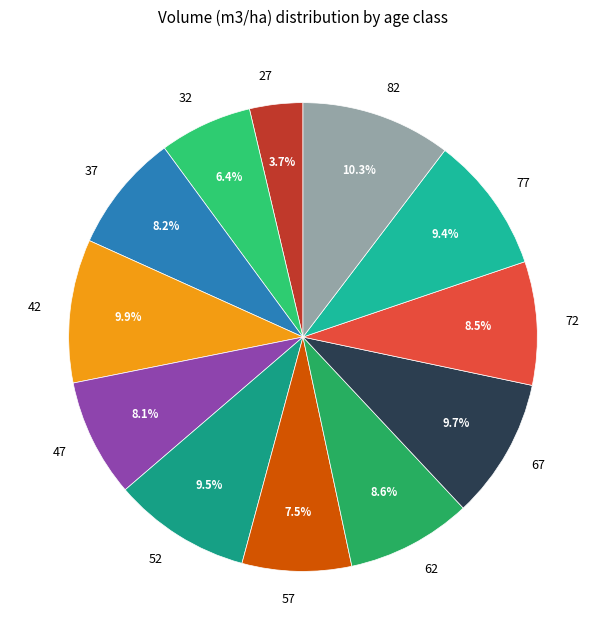

Is 72 the majority of the pie?

No